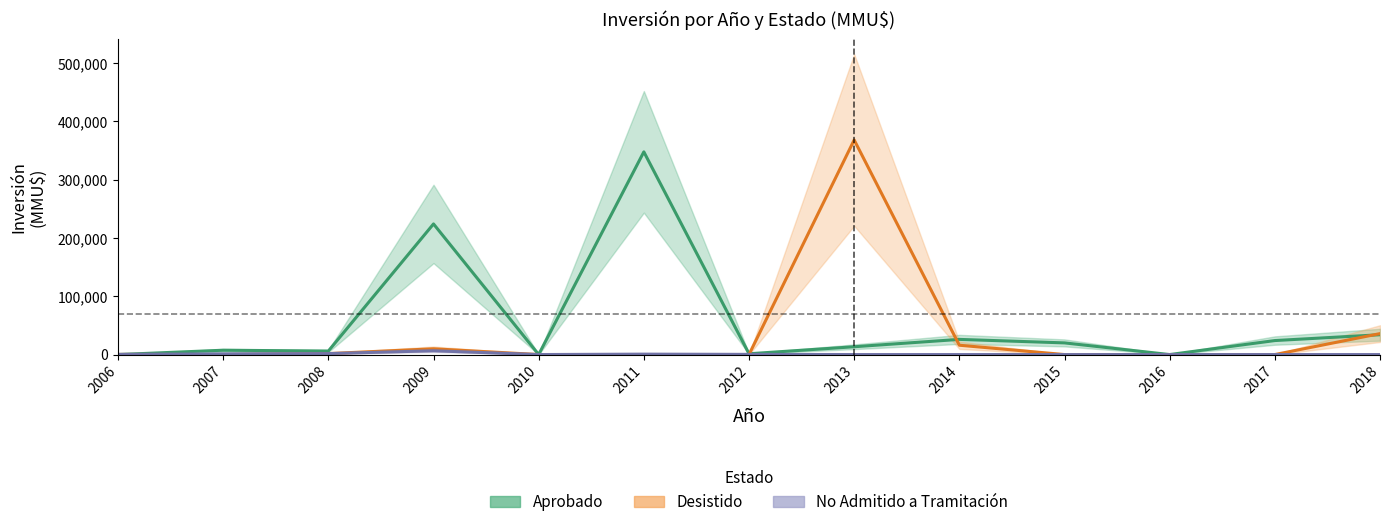

How many data points does each series have?

13